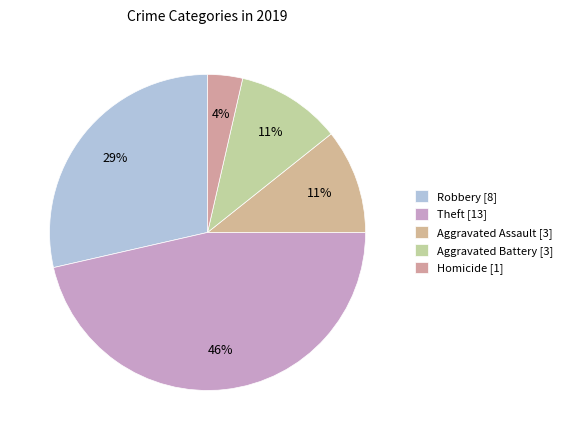

What is the change in value from Aggravated Assault to Homicide?

-2